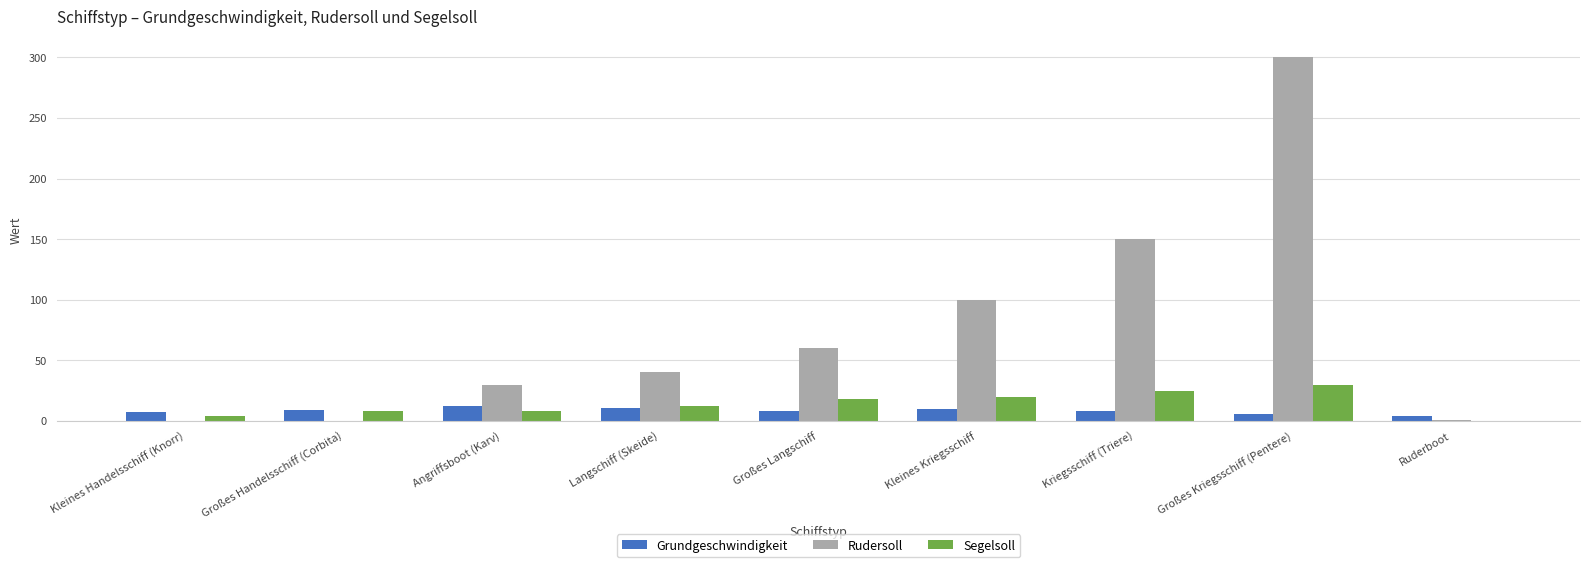

At which category is the sum across all series the highest?

Großes Kriegsschiff (Pentere)